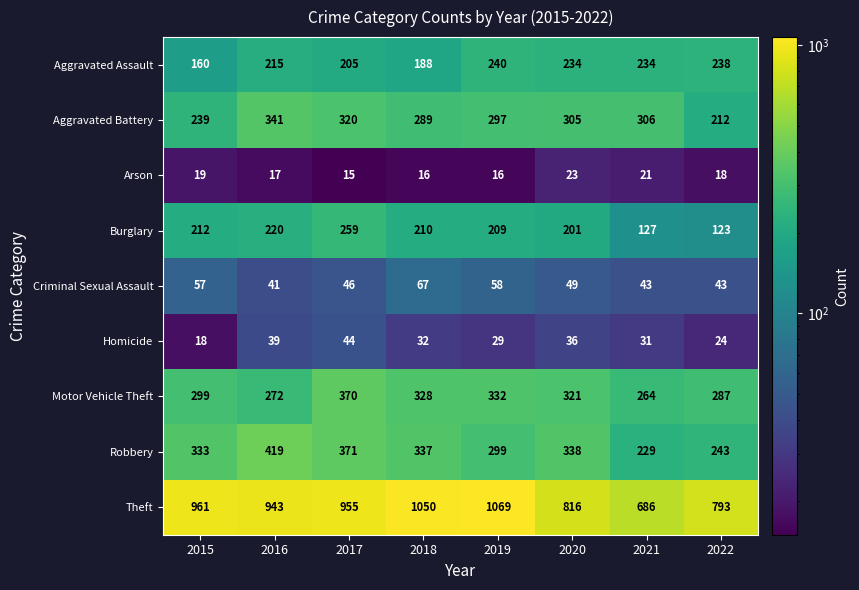

What is the smallest value displayed?

15